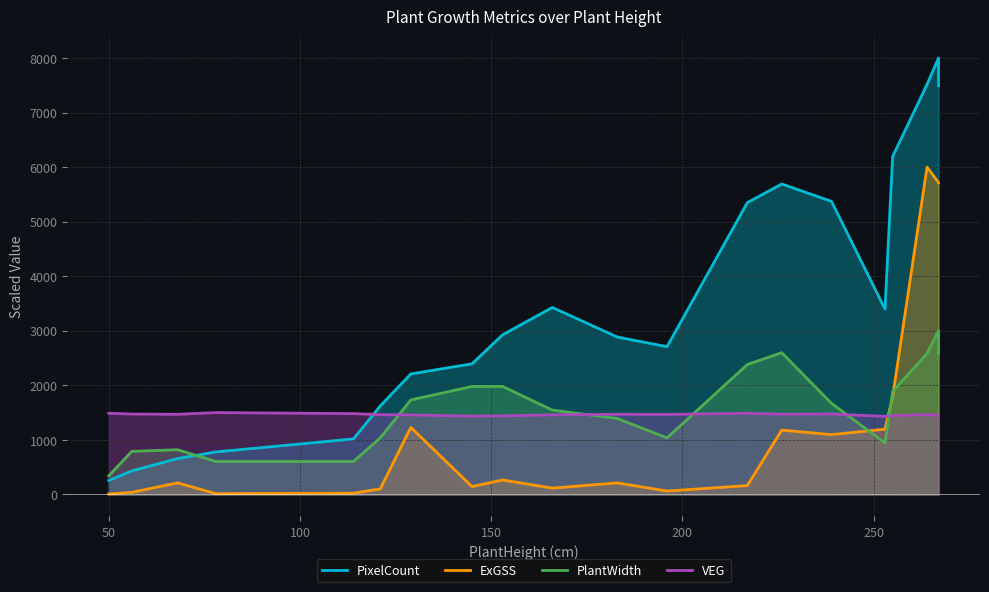

What is the sum of the VEG_scaled values at 255 and 253?

2874.3